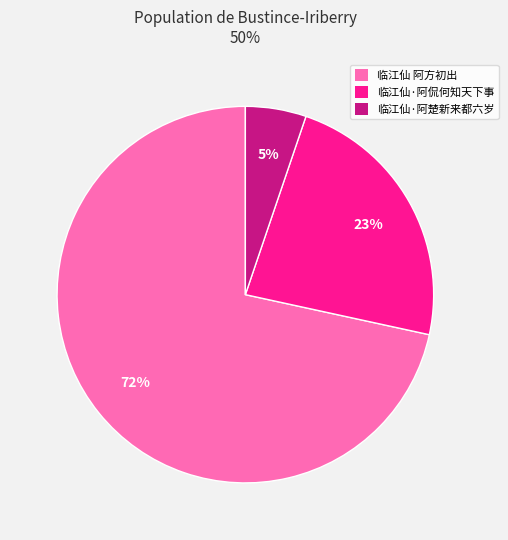

What is the smallest slice in the pie chart?

临江仙·阿楚新来都六岁